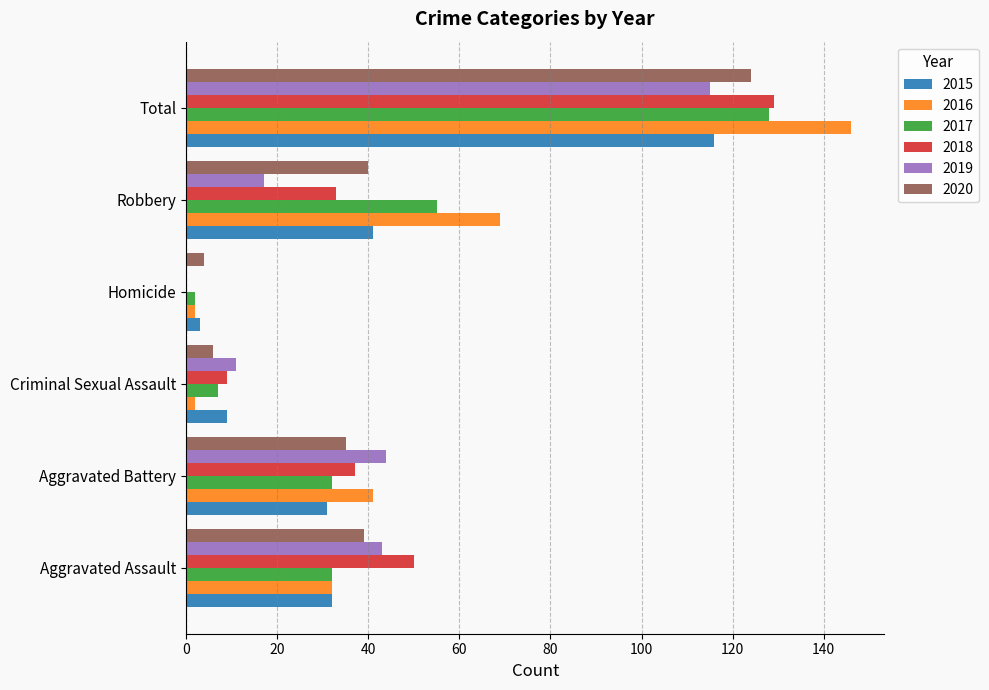

How many series are shown in this chart?

6